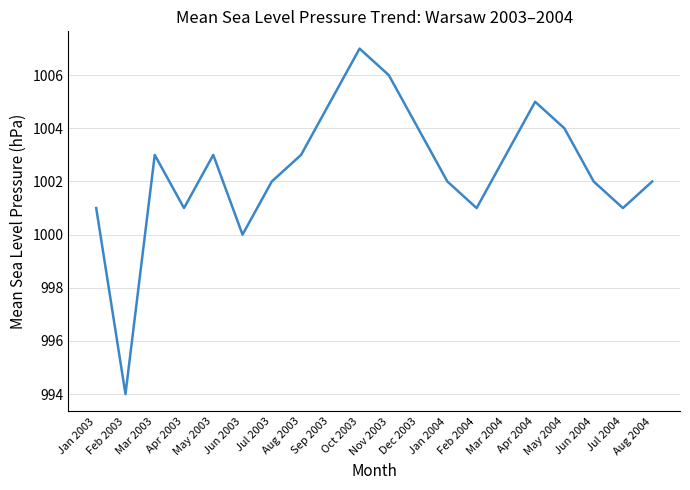

How many series are shown in this chart?

1